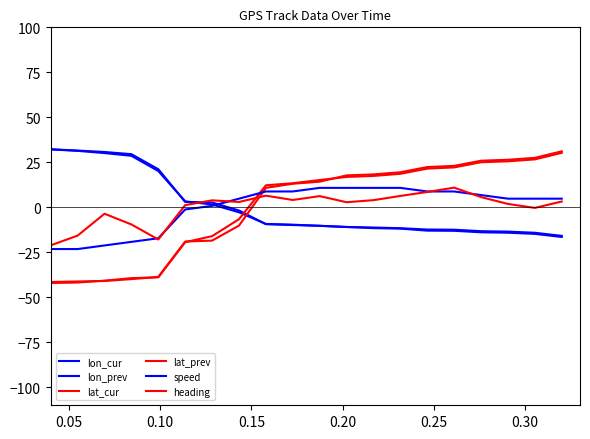

How many lines are shown in the chart?

6